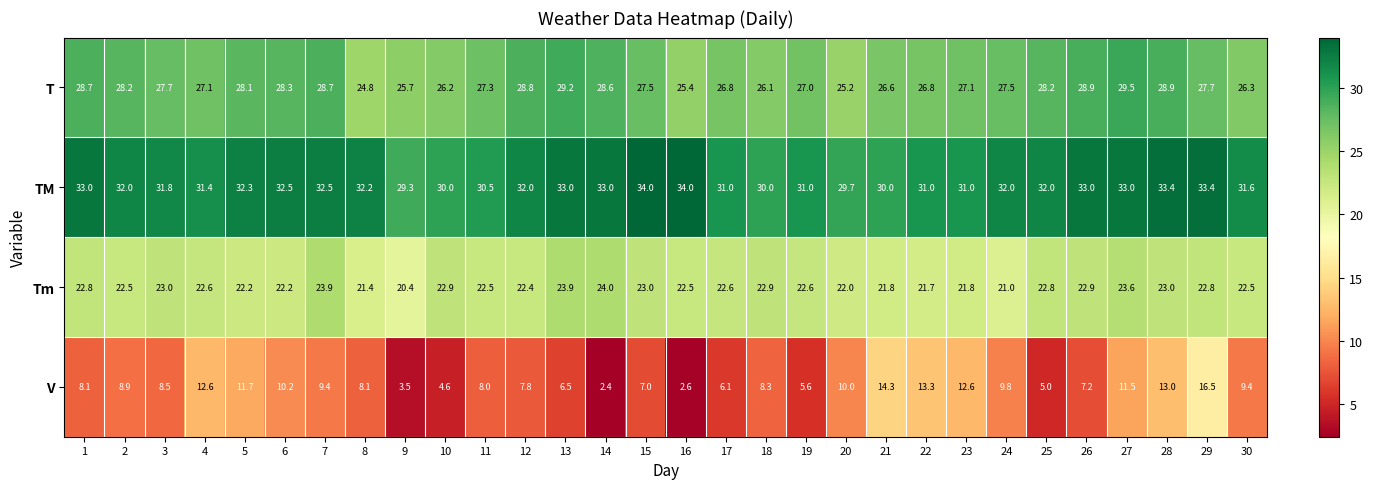

How many series are shown in this chart?

4